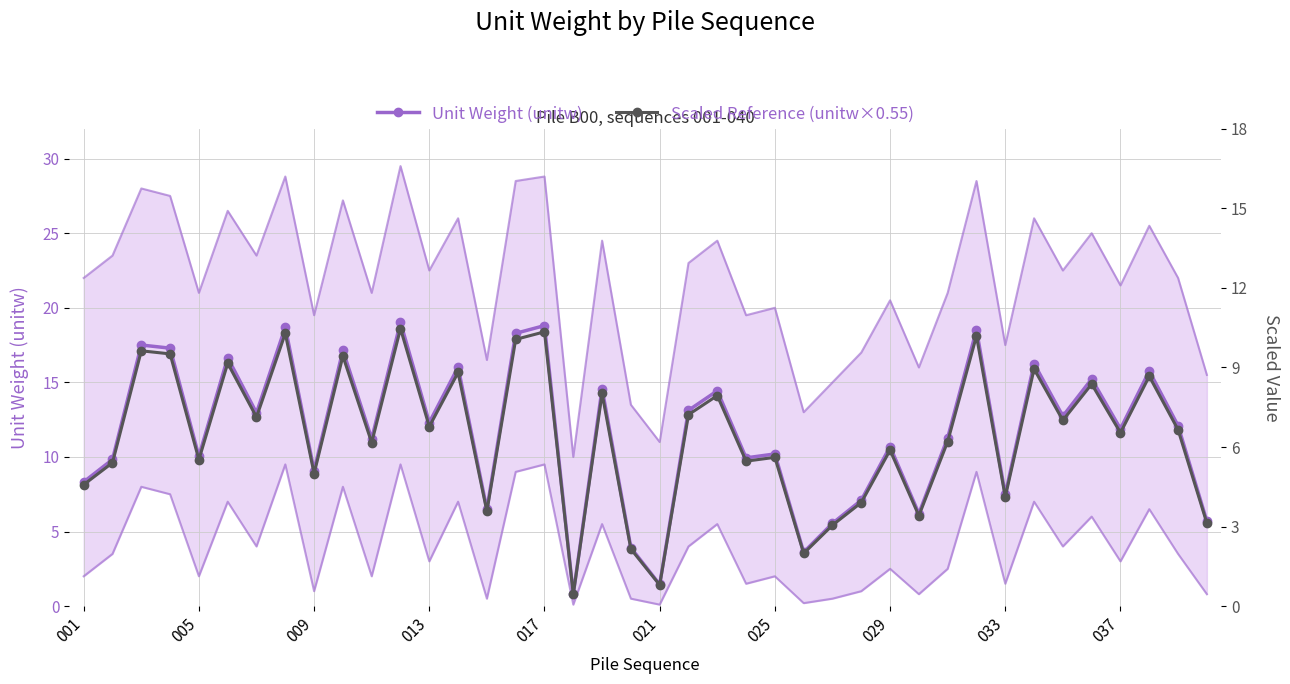

What is the minimum value for Unit Weight (unitw)?

0.8